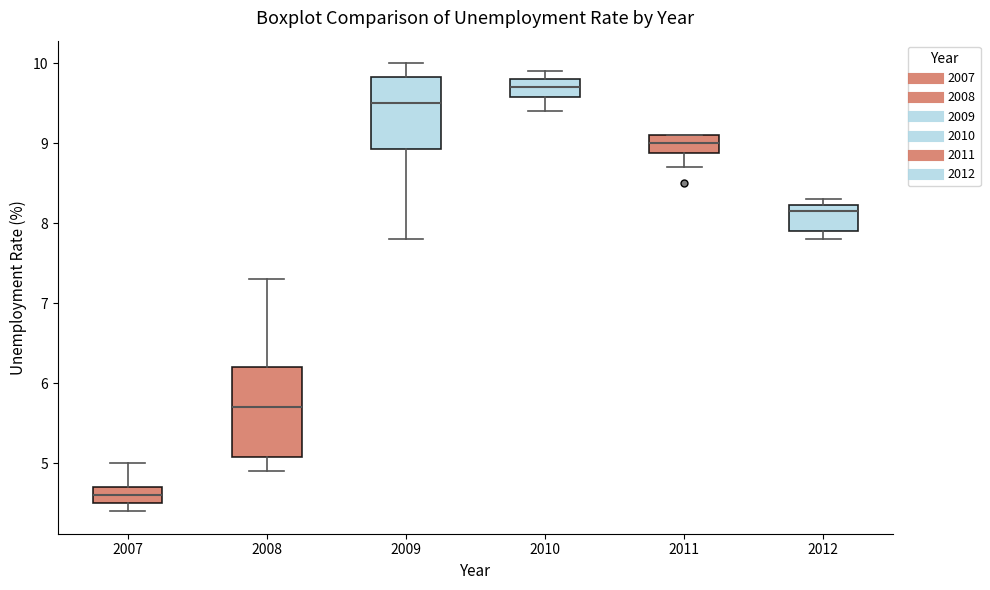

Comparing the boxes themselves (not the whiskers), which one is the tallest?

2008